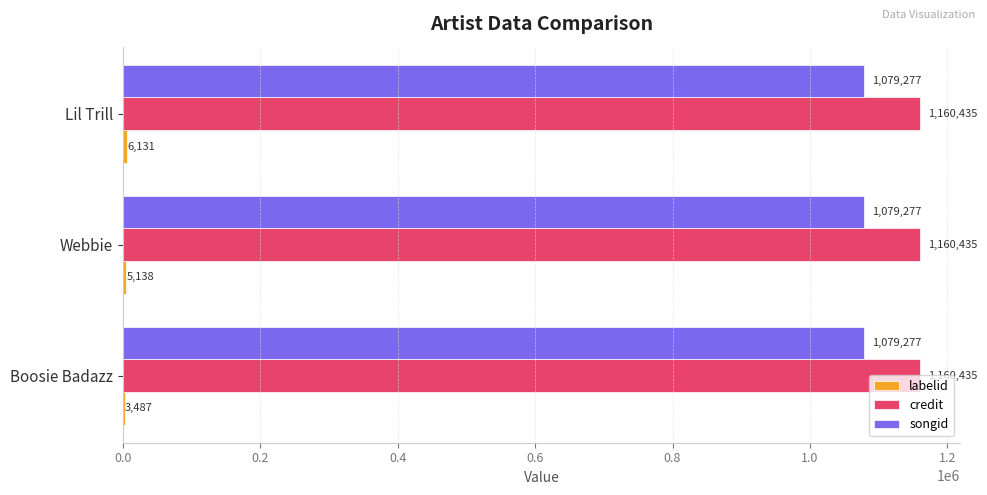

What is the total value across all series at Lil Trill?

2245843